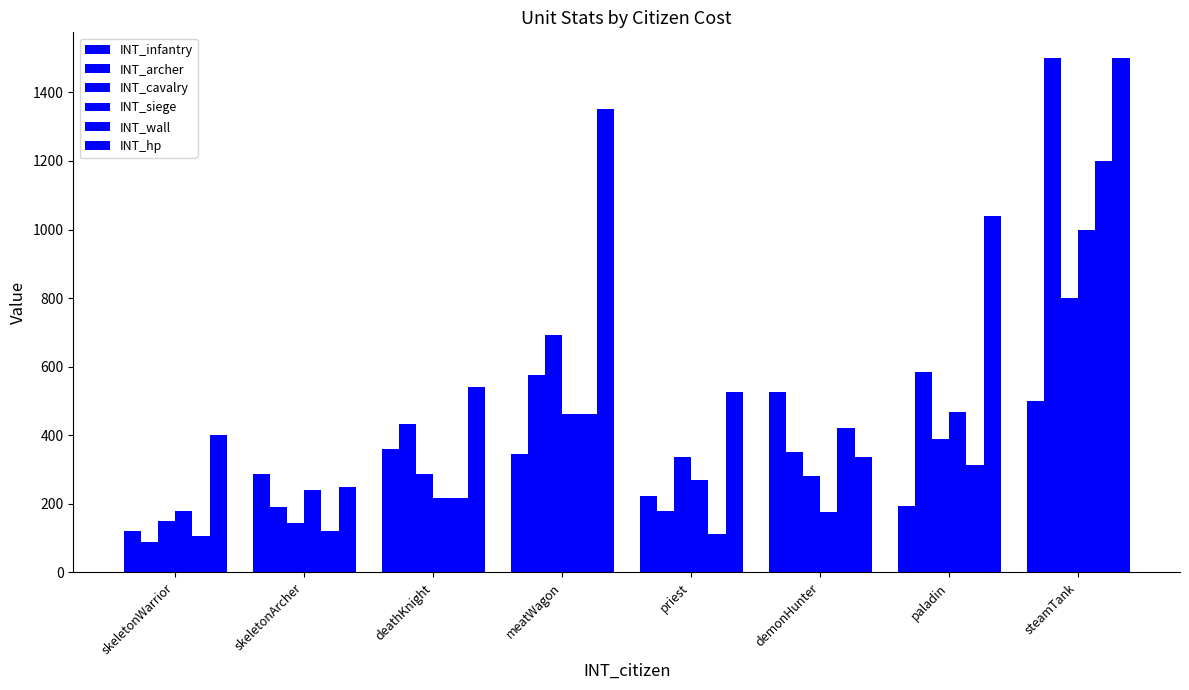

Does the chart contain stacked bars?

No